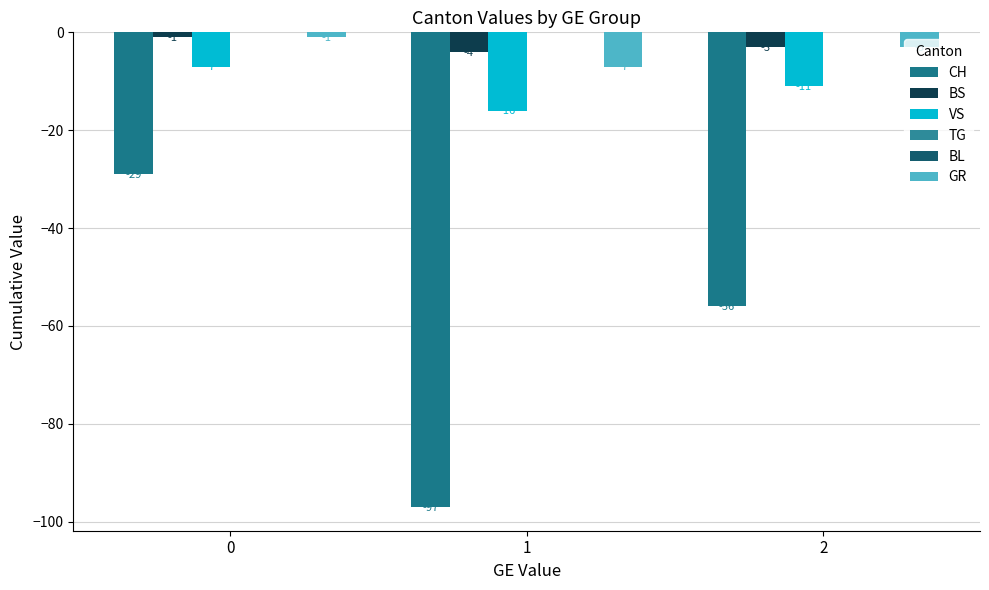

What is the total value across all series at 1?

-124